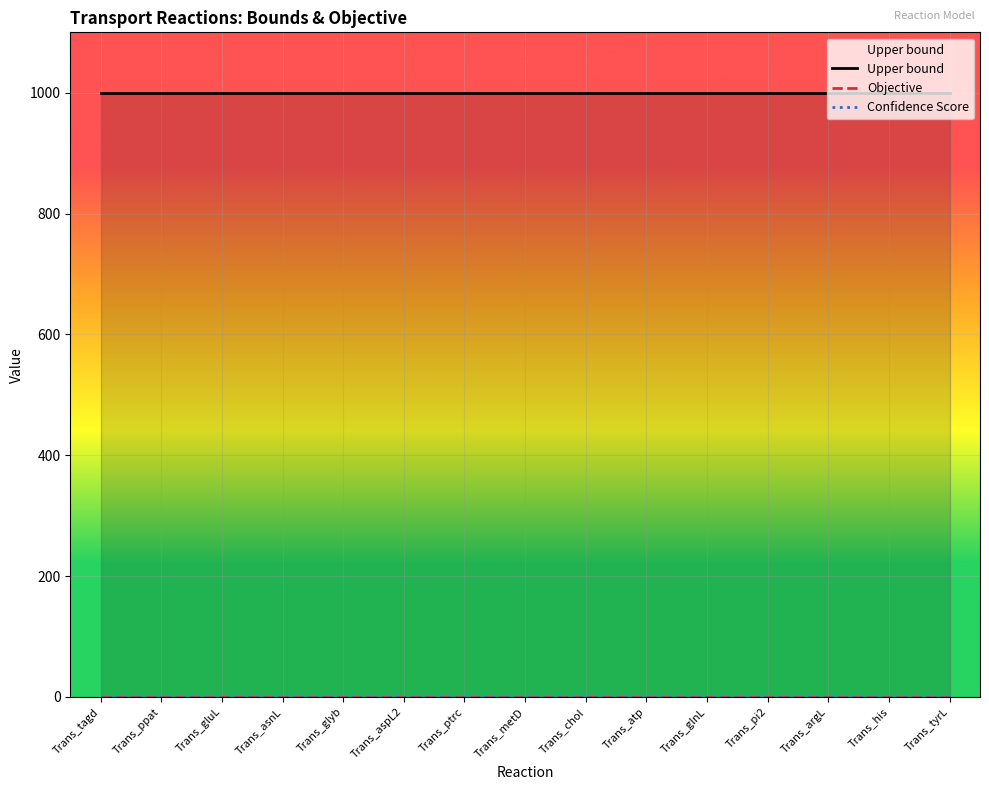

At which category is the sum across all series the highest?

Trans_tagd